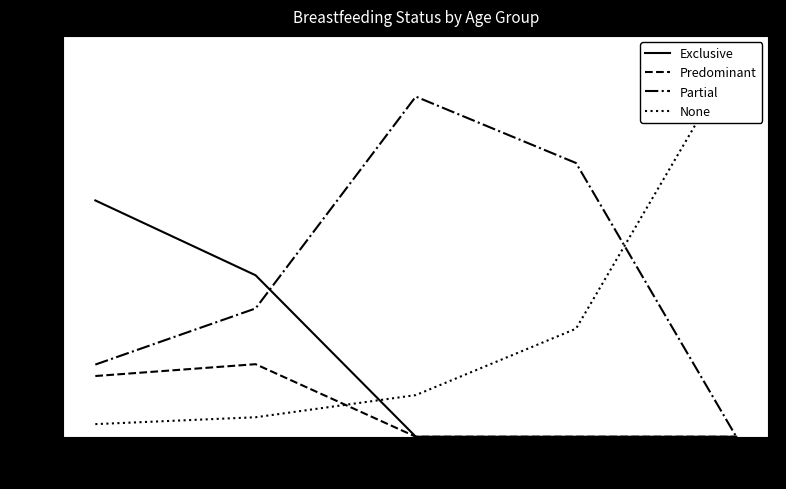

Between 1-5 months and 12-23 months, which series saw the biggest shift?

Exclusive